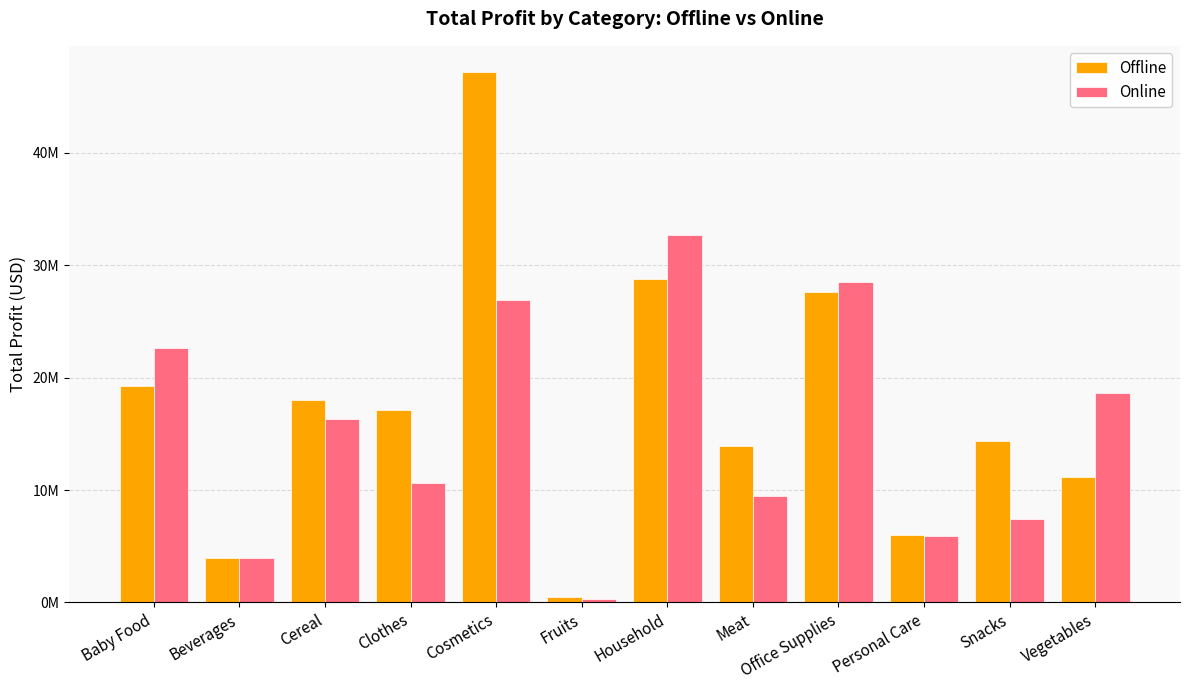

Where does the Offline series first go above 17116660?

Baby Food